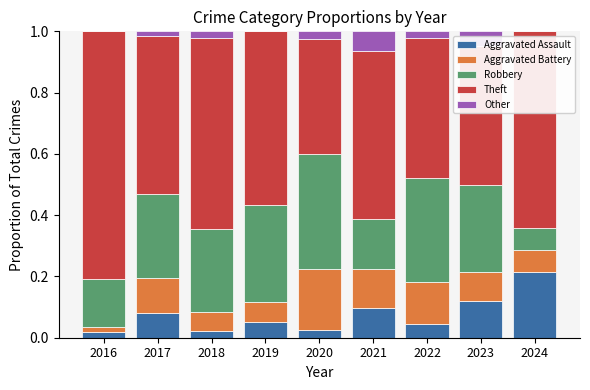

What is the total value across all series at 2024?

1.0